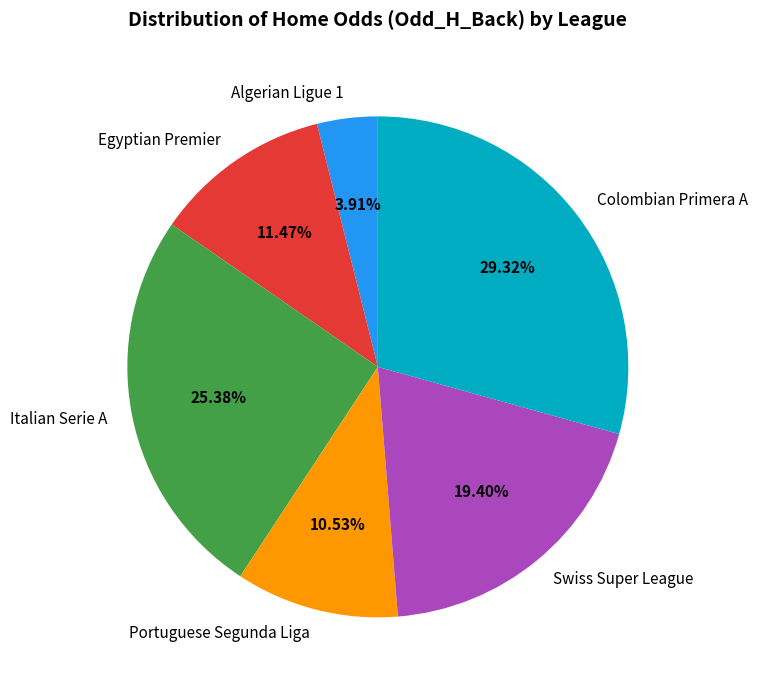

Is the sum of Swiss Super League and Colombian Primera A greater than half?

No